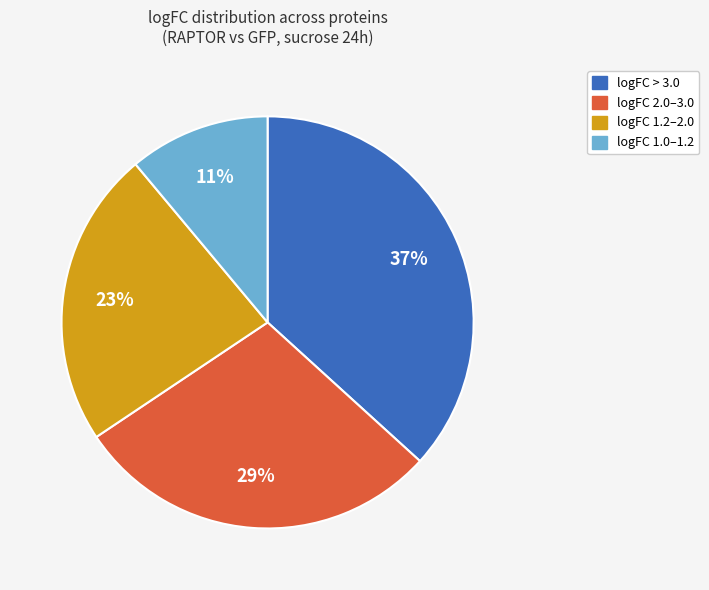

What percentage is the logFC > 3.0 slice, to the nearest percent?

37%